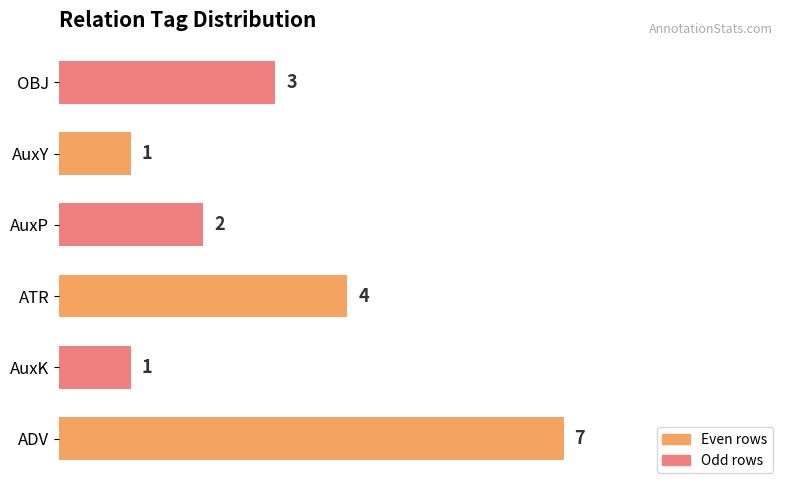

What is the difference between the maximum and minimum values?

6